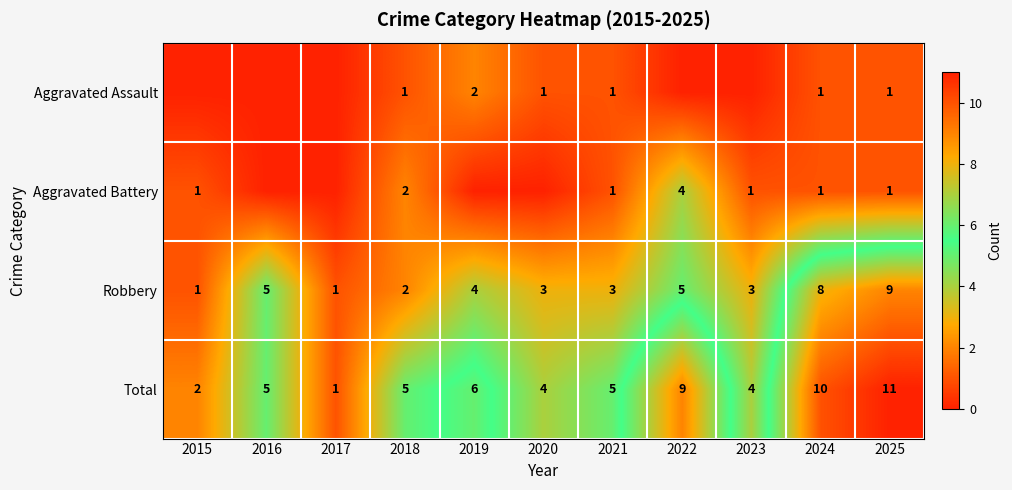

The value of Aggravated Battery at 2024 is 2. True or false?

False